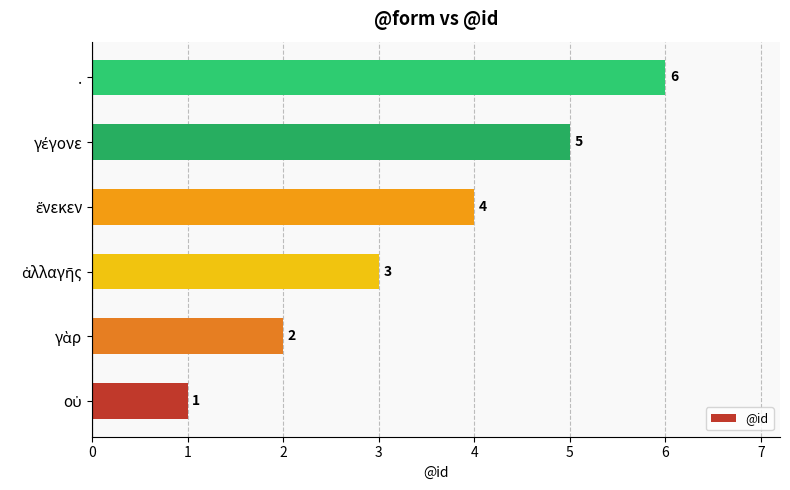

At which category does the chart reach its peak across all series?

.